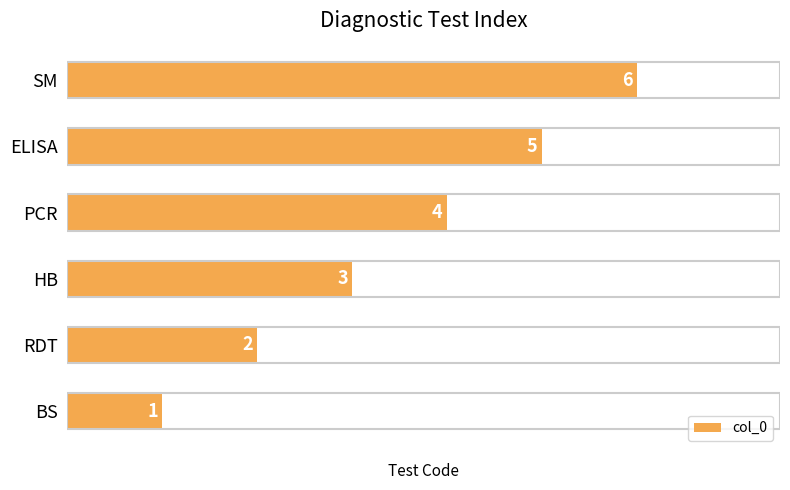

What is the minimum value shown in the chart?

1